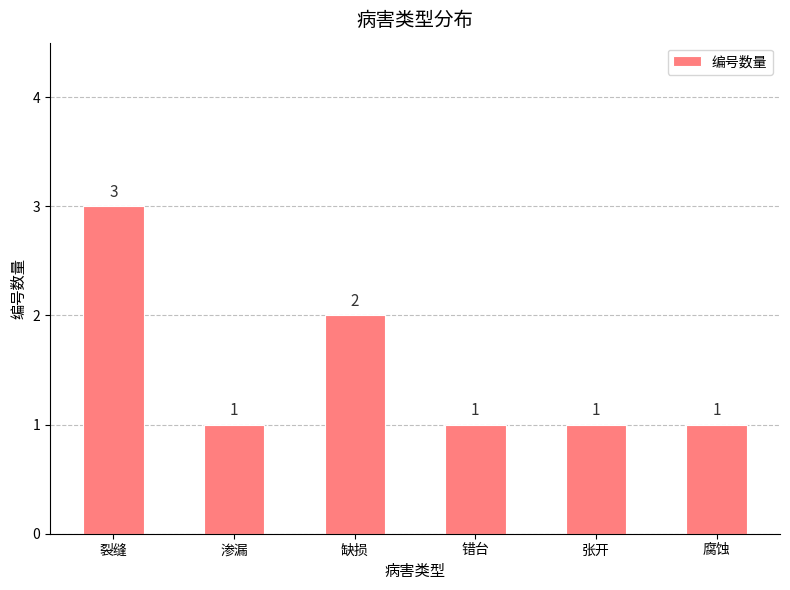

What position from the right is 腐蚀?

1